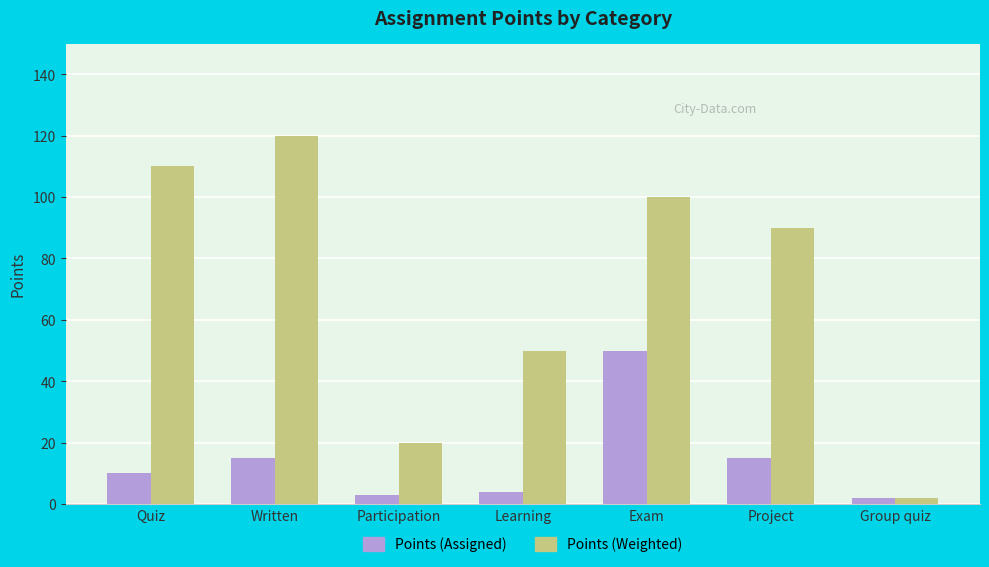

What is the sum of the Points (Assigned) values at Project and Exam?

65